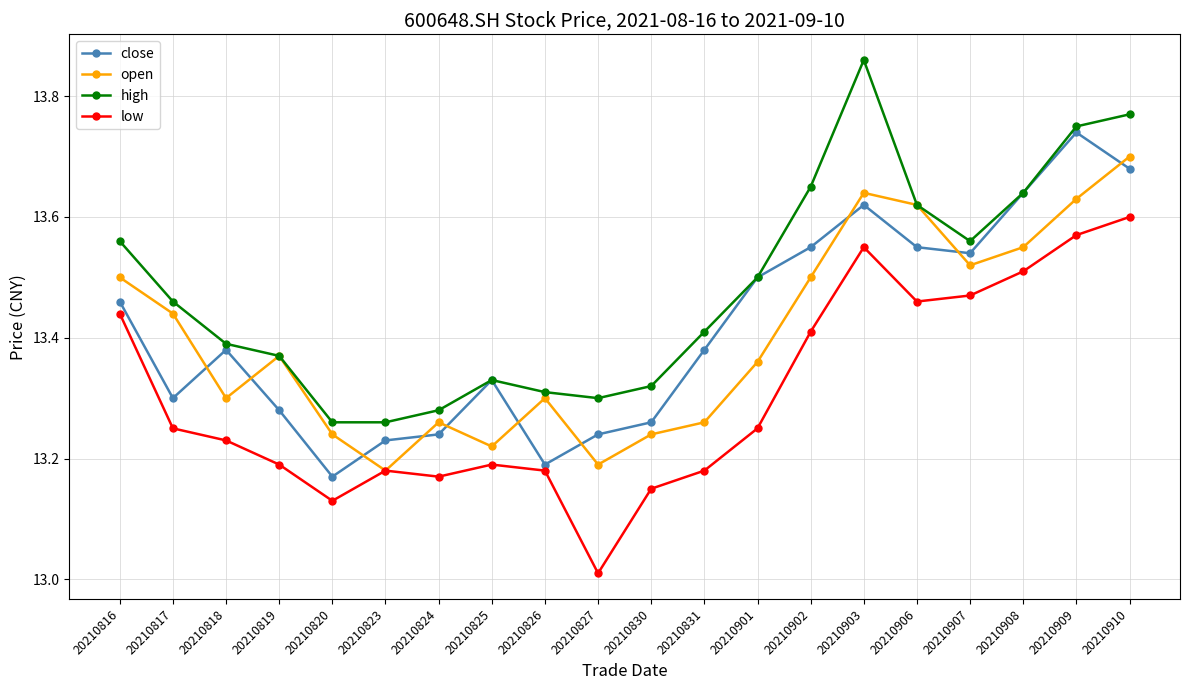

True or false: low and high cross at least once.

False